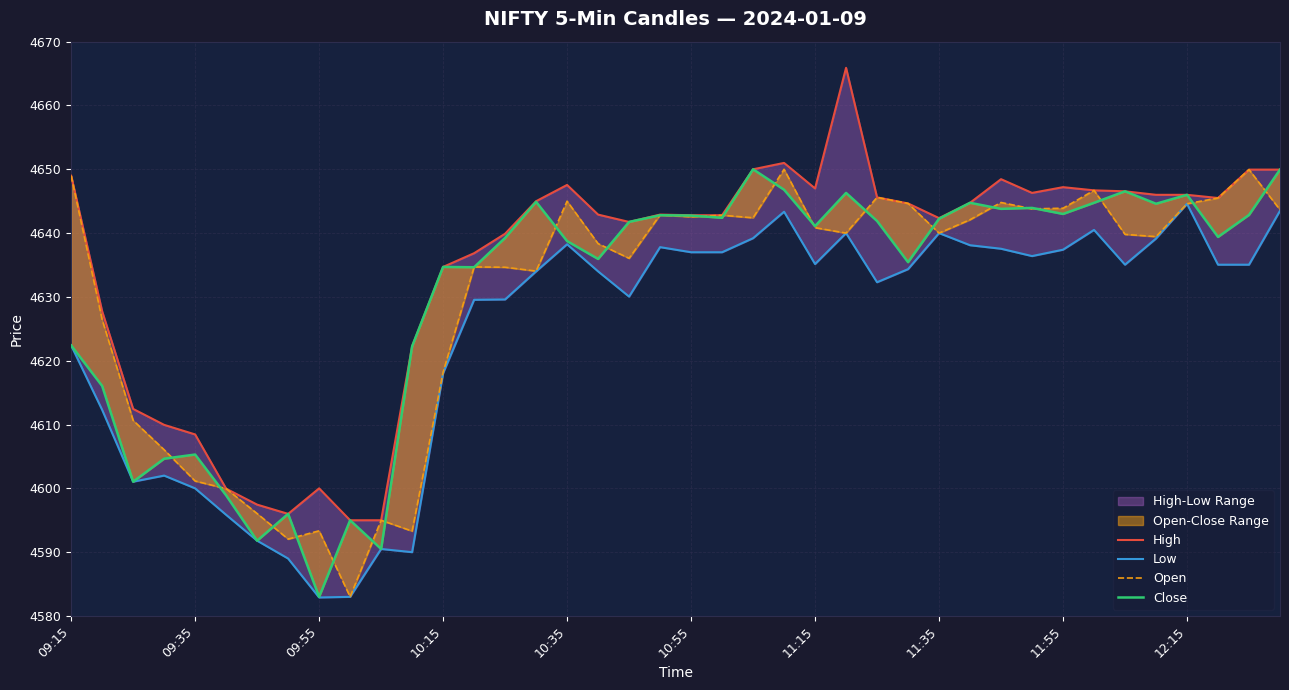

True or false: Open has a value of 7546.4 at 12:15.

False